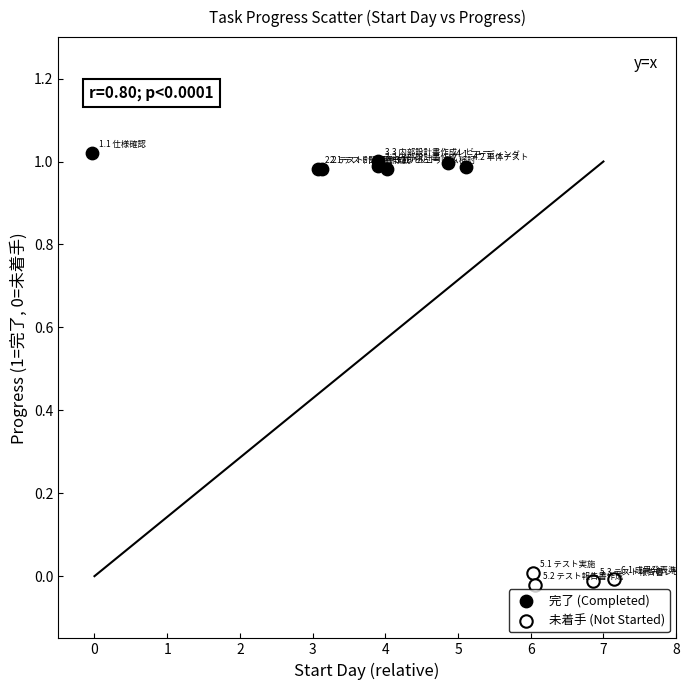

What are all the series names shown in the legend?

完了 (Completed), 未着手 (Not Started)